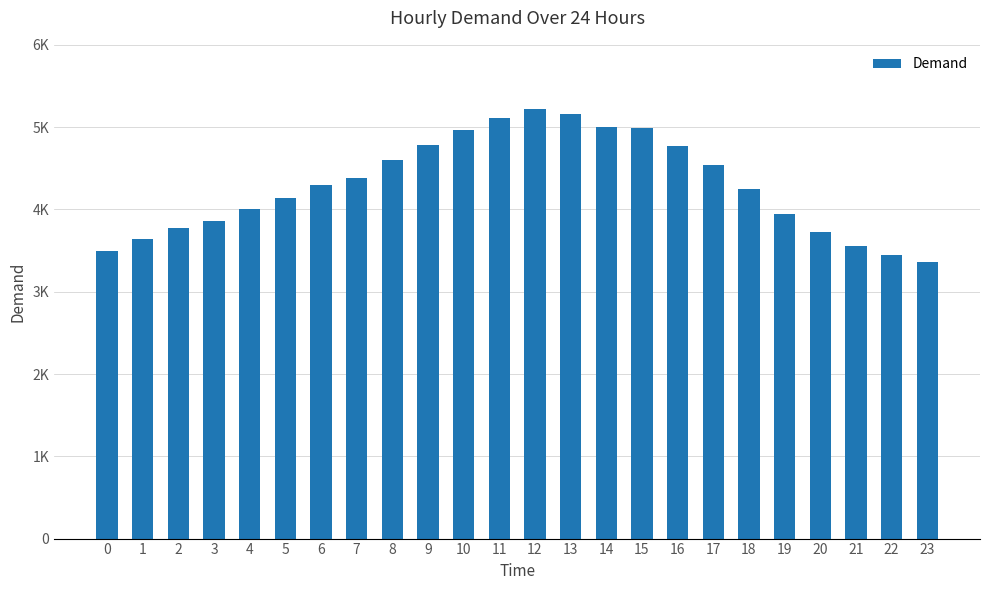

List the labels in order of value, smallest first.

23, 22, 0, 21, 1, 20, 2, 3, 19, 4, 5, 18, 6, 7, 17, 8, 16, 9, 10, 15, 14, 11, 13, 12